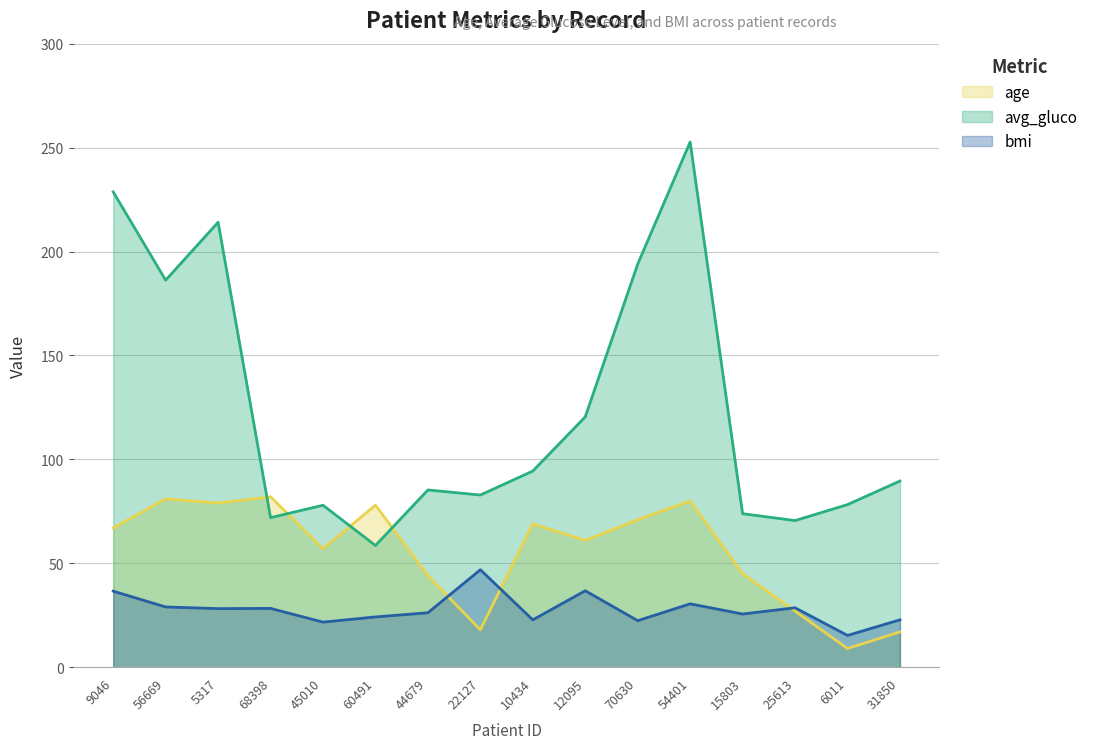

Does the chart display data point markers on the line(s)?

No